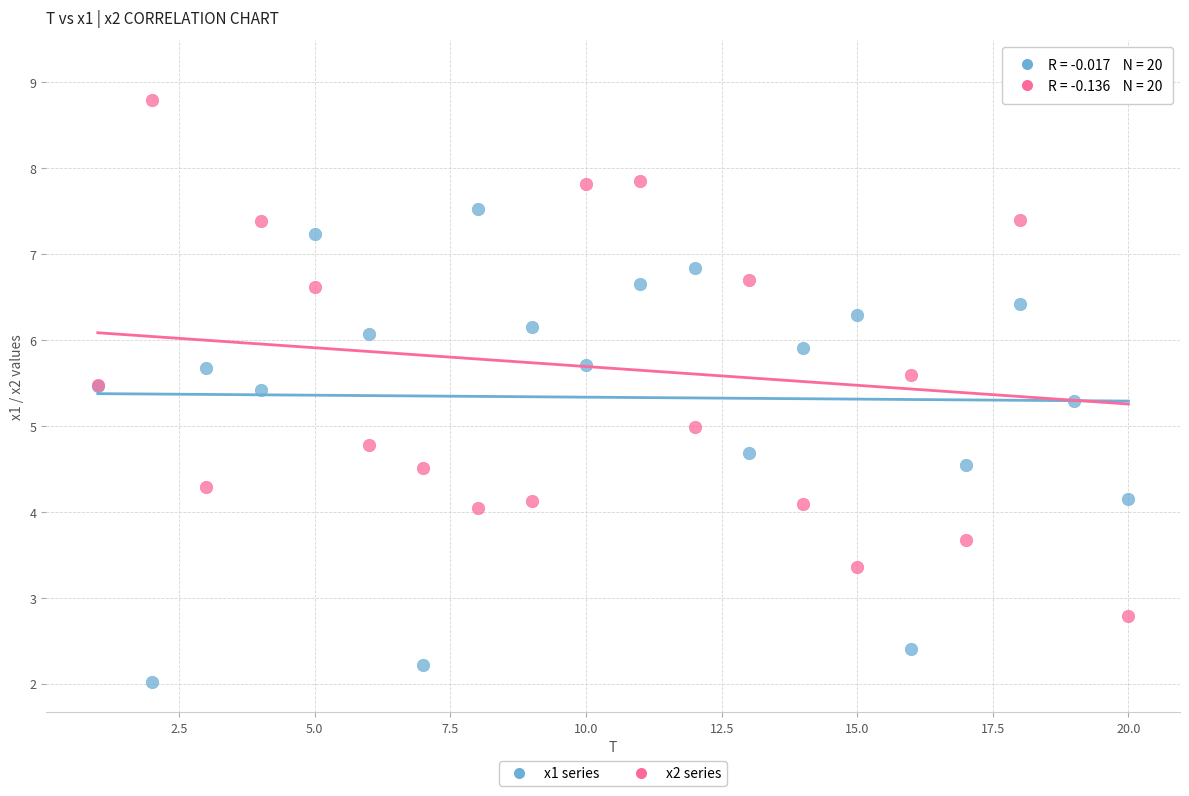

What are all the series names shown in the legend?

x1 series, x2 series